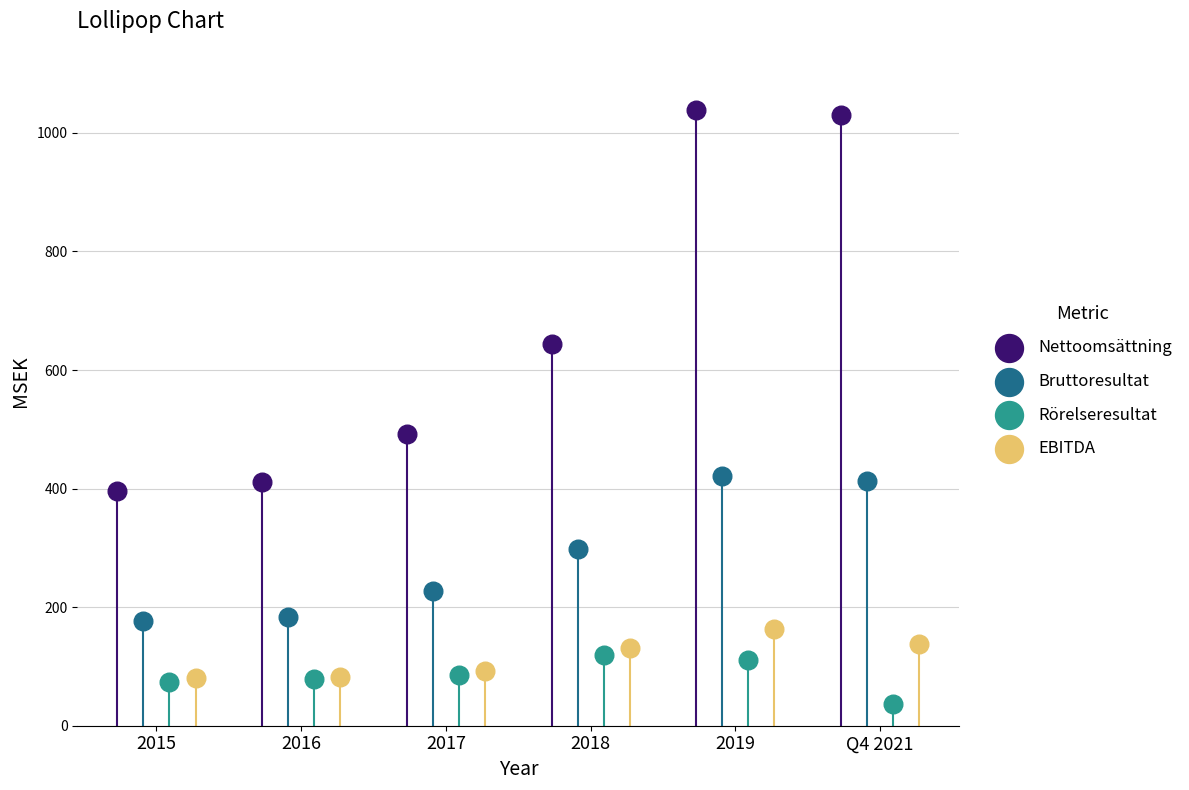

At which category is the sum across all series the highest?

2019